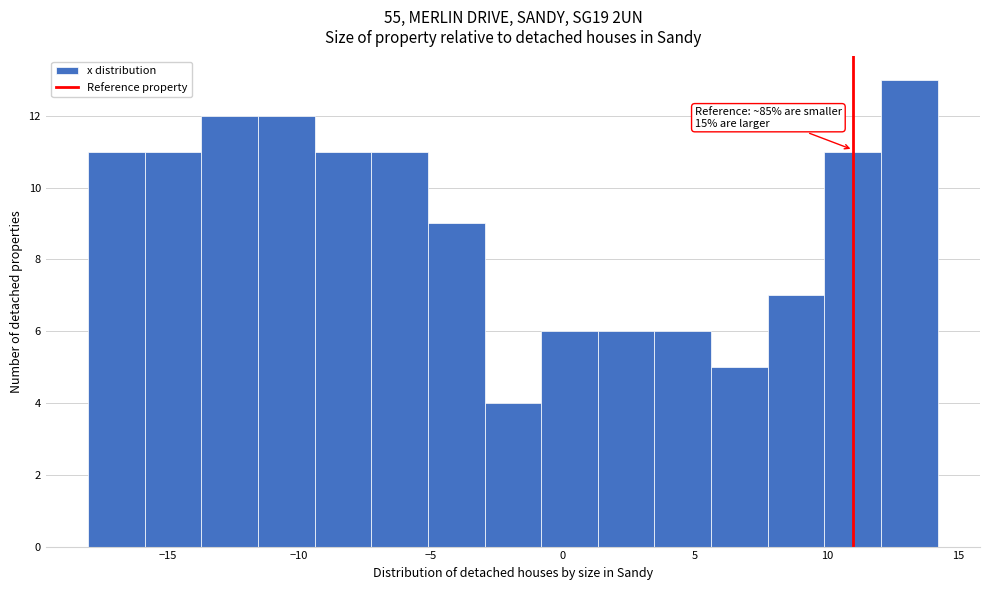

Over which range of the x-axis is the bar tallest?

12.0 to 14.0